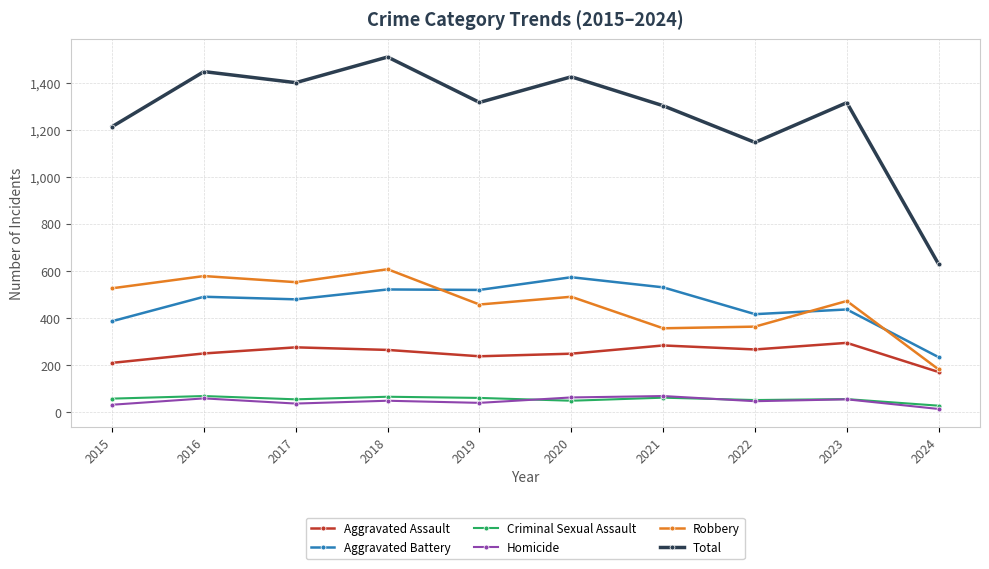

Is it true that Aggravated Assault equals 113 at 2024?

False